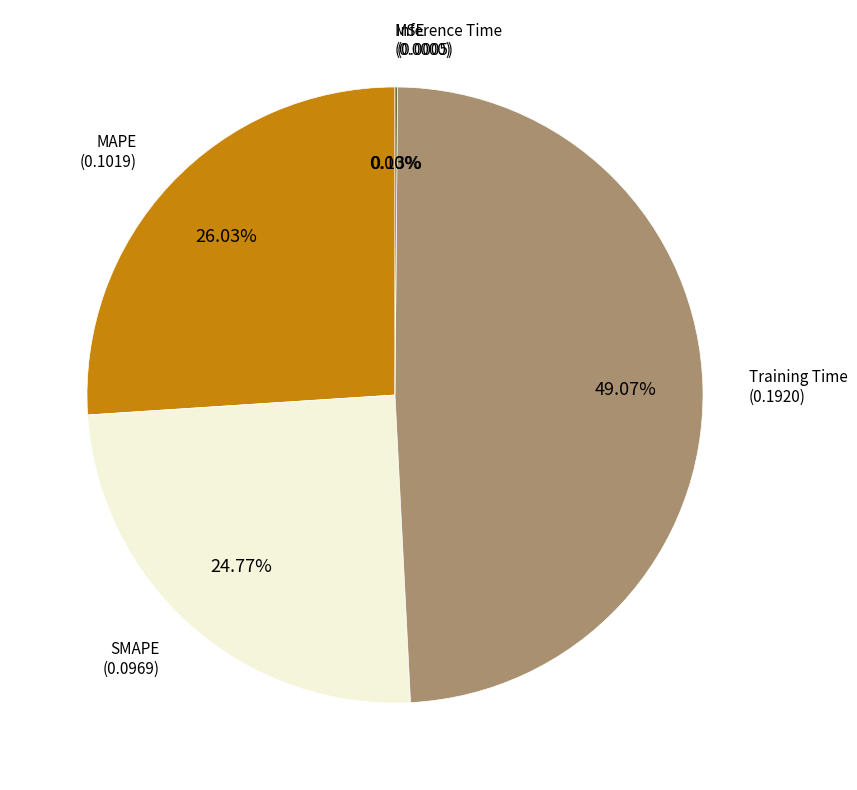

Does MSE account for over 50% of the chart?

No